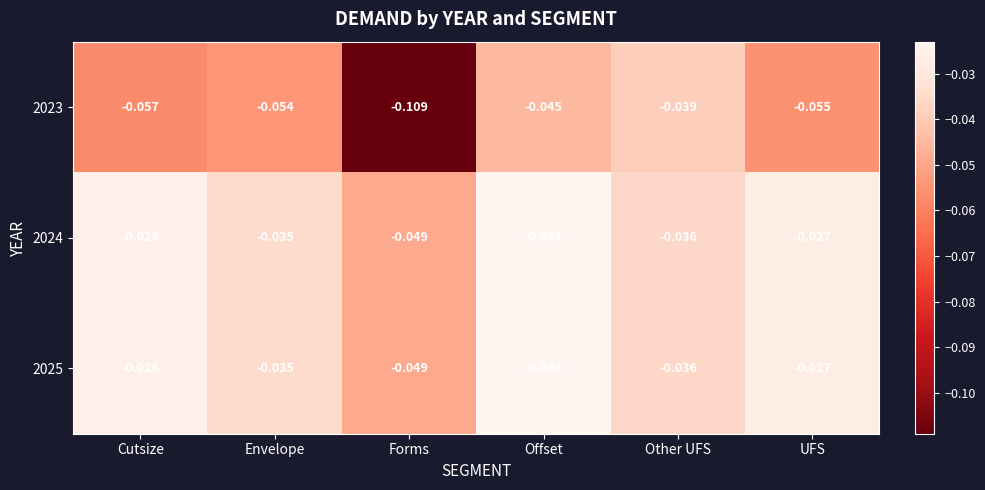

At which category is the sum across all series the highest?

Offset